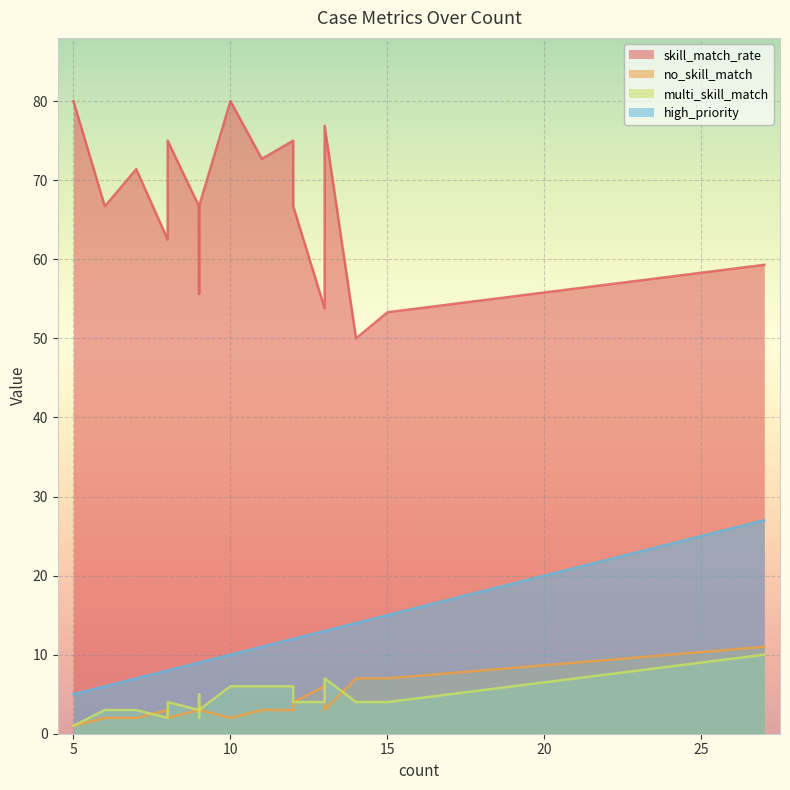

Which series has the widest spread of values?

skill_match_rate